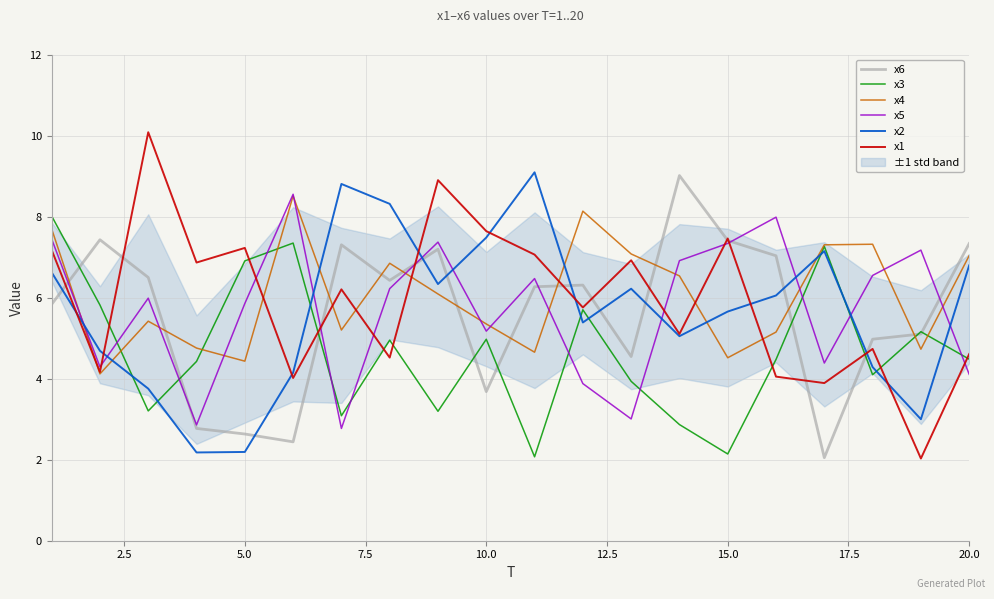

Reading left to right, list all the values displayed in this chart.

x6: 5.8	7.4	6.5	2.8	2.6	2.4	7.3	6.4	7.2	3.7	6.3	6.3	4.5	9.0	7.4	7.0	2.1	5.0	5.1	7.3
x3: 8.0	5.8	3.2	4.4	6.9	7.3	3.1	5.0	3.2	5.0	2.1	5.7	3.9	2.9	2.1	4.5	7.3	4.1	5.2	4.5
x4: 7.7	4.1	5.4	4.8	4.4	8.5	5.2	6.9	6.1	5.4	4.7	8.1	7.1	6.5	4.5	5.2	7.3	7.3	4.7	7.0
x5: 7.4	4.3	6.0	2.9	5.9	8.6	2.8	6.2	7.4	5.2	6.5	3.9	3.0	6.9	7.3	8.0	4.4	6.6	7.2	4.1
x2: 6.6	4.7	3.8	2.2	2.2	4.1	8.8	8.3	6.3	7.5	9.1	5.4	6.2	5.1	5.7	6.1	7.2	4.3	3.0	6.8
x1: 7.2	4.2	10.1	6.9	7.2	4.0	6.2	4.5	8.9	7.6	7.1	5.8	6.9	5.1	7.5	4.1	3.9	4.7	2.0	4.6